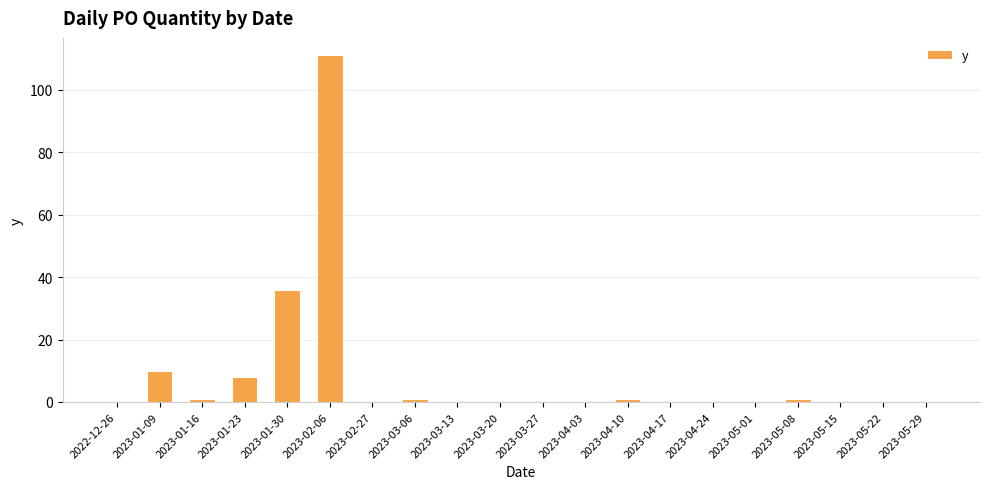

What is the change in value from 2023-02-06 to 2023-04-03?

-111